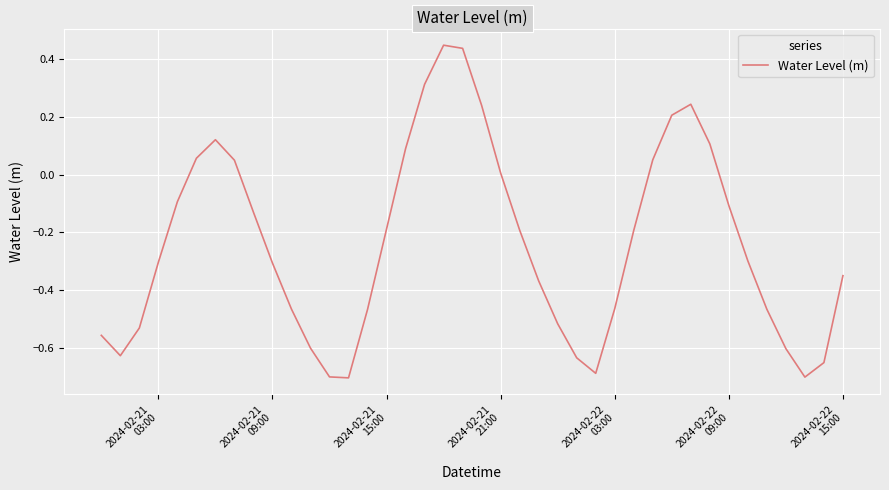

What is the difference between the maximum and minimum values?

1.1